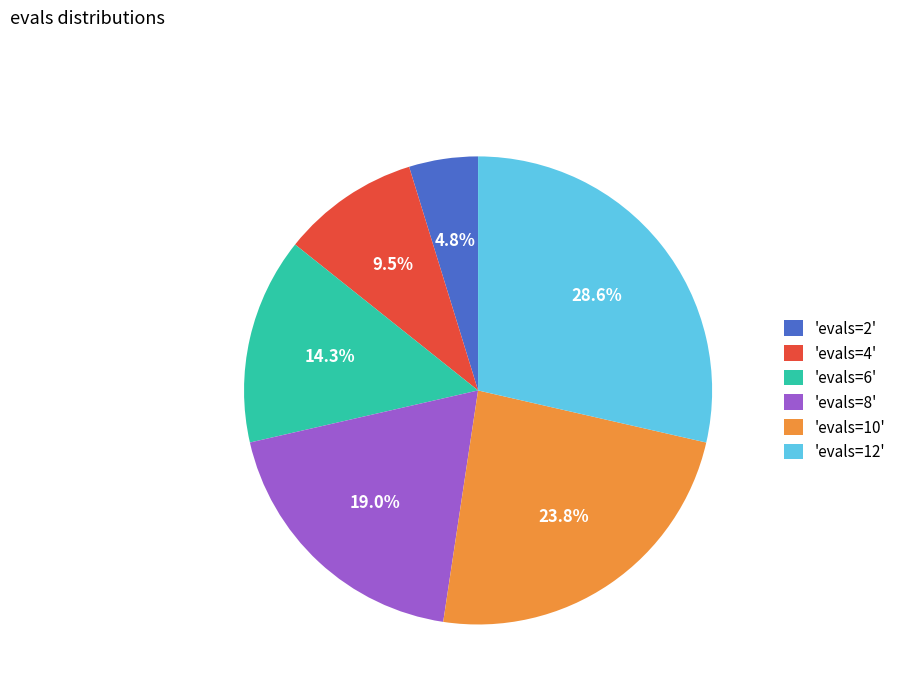

Which slice is the smallest?

'evals=2'